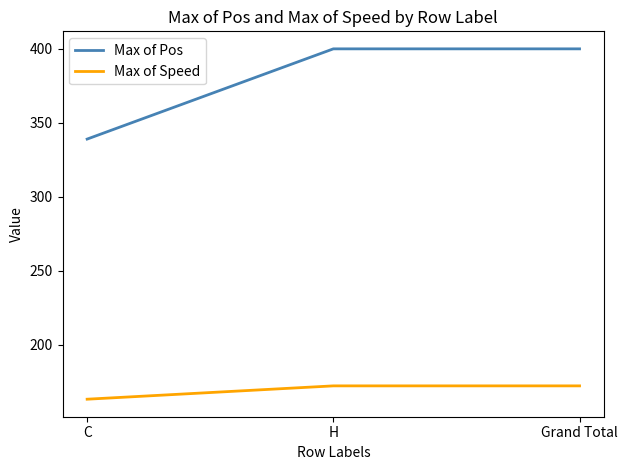

How many lines are shown in the chart?

2